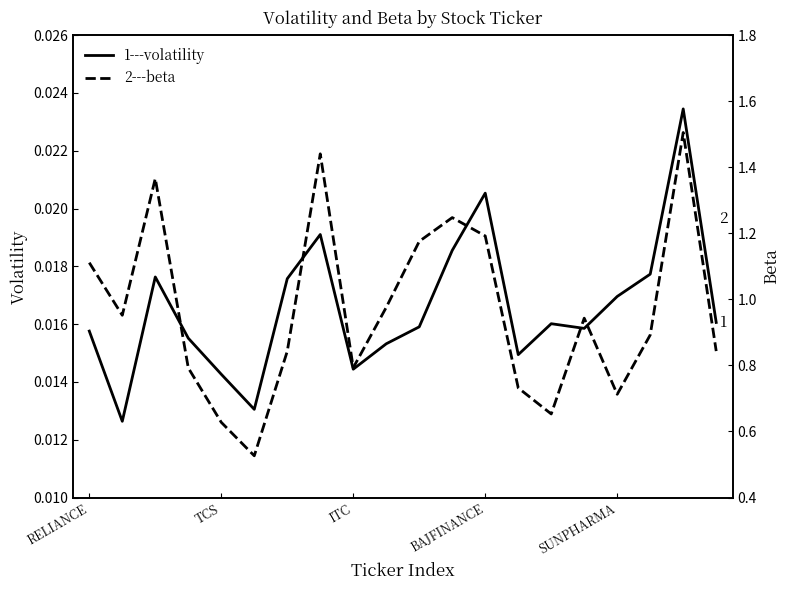

What is the label of the 6th point from the left?

5